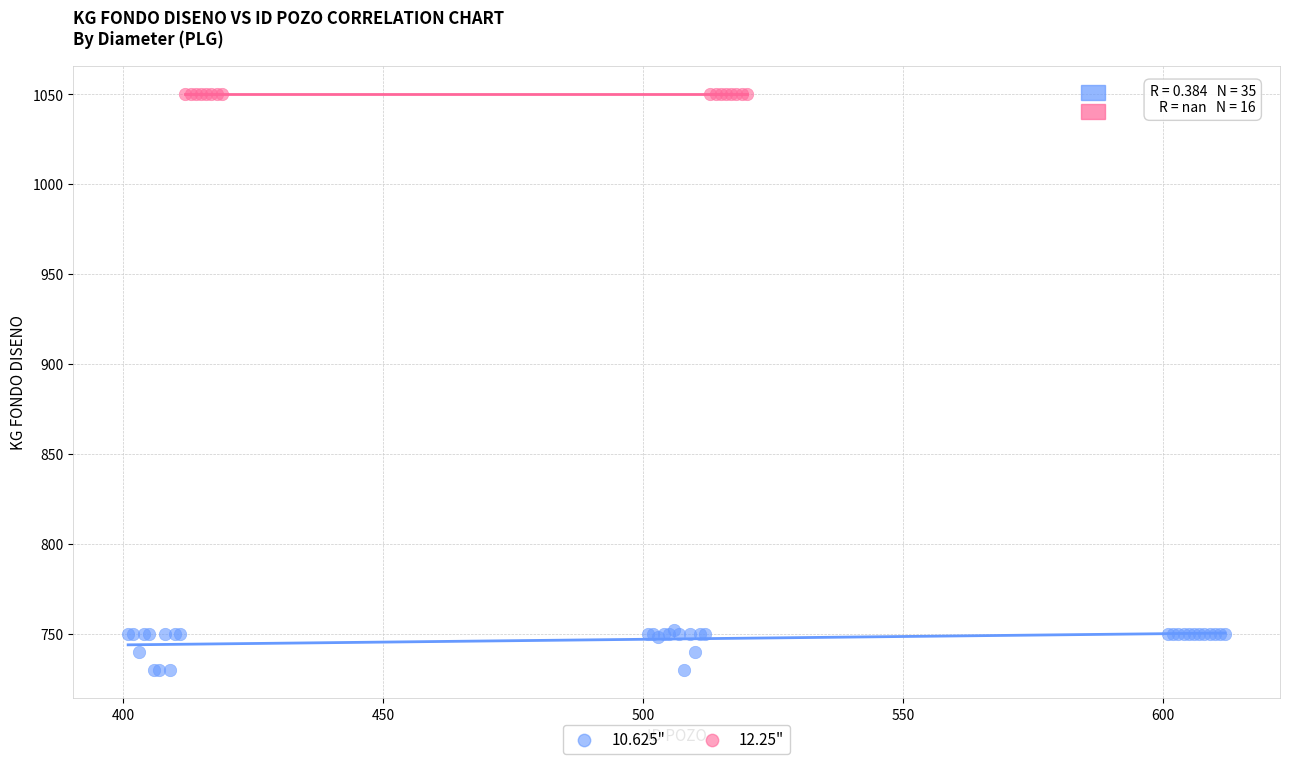

Which series reaches the maximum Y coordinate?

12.25"